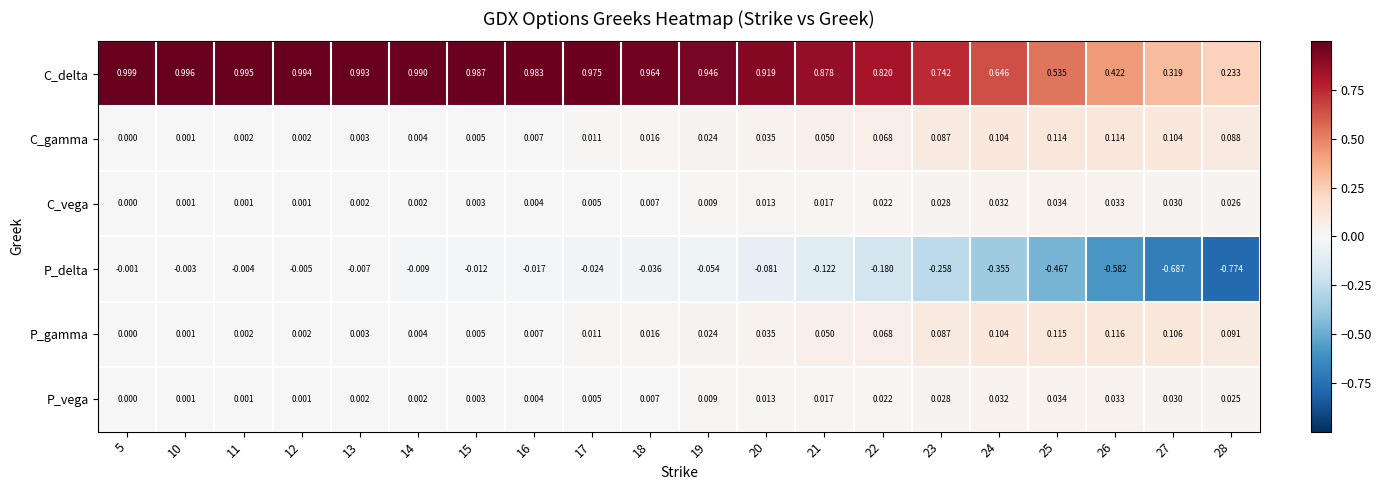

Which series has the widest spread of values?

P_delta